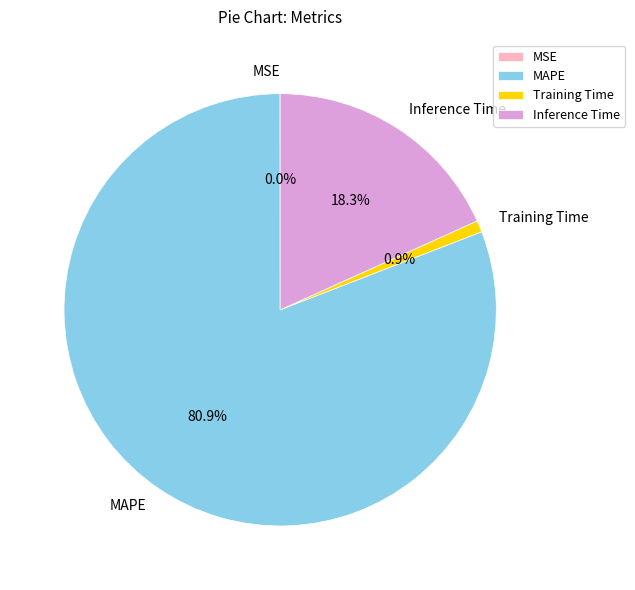

To the nearest percent, what is the average slice percentage?

25%